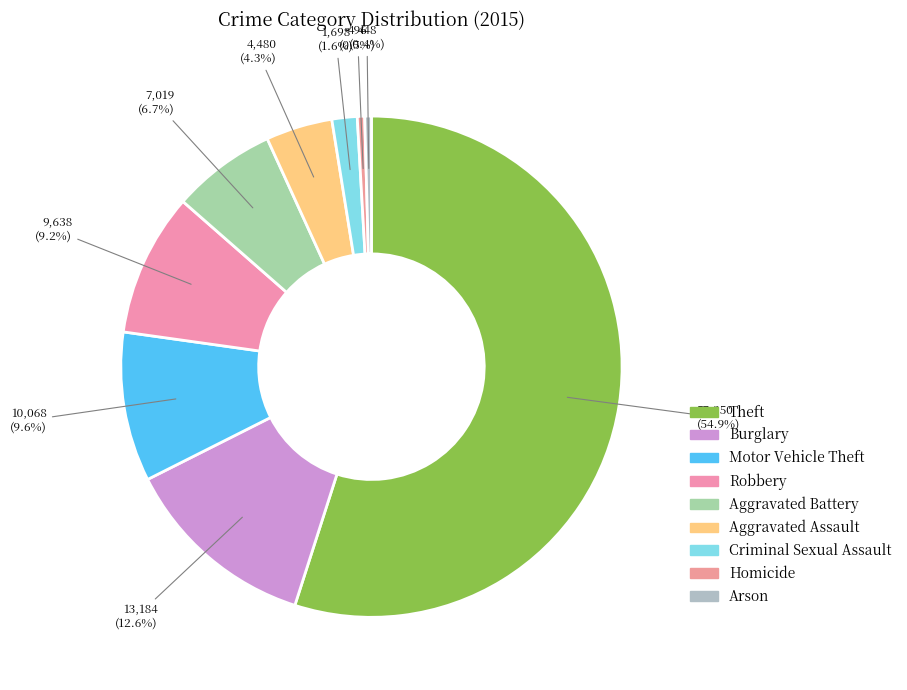

Which slice is the largest?

Theft